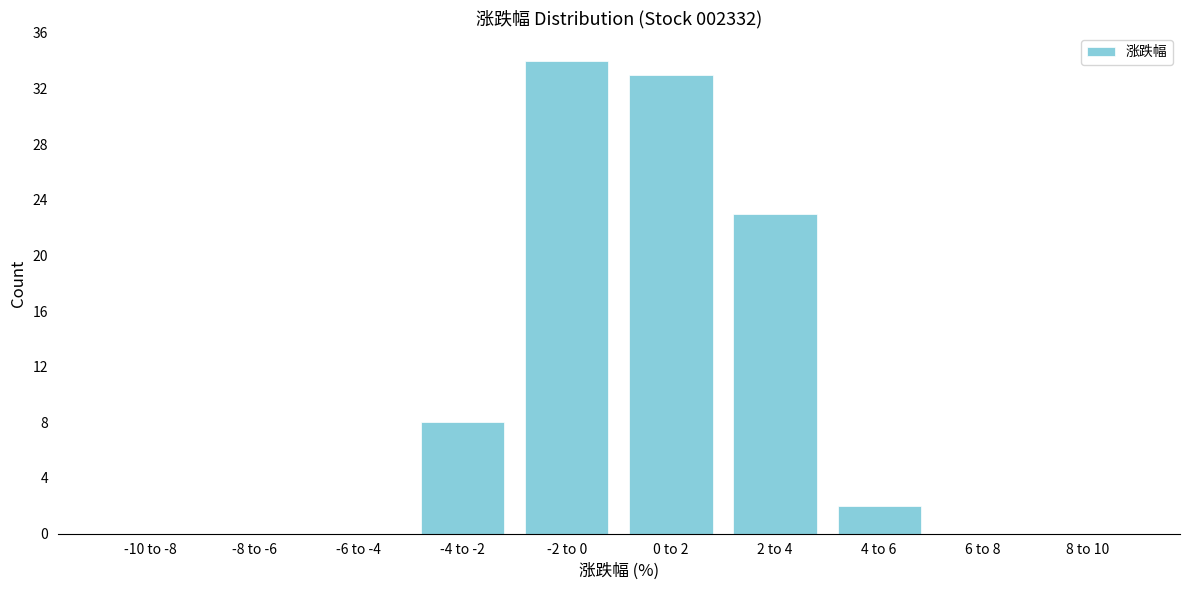

Reading right to left, list all the values displayed in this chart.

8 to 10=0	6 to 8=0	4 to 6=2	2 to 4=23	0 to 2=33	-2 to 0=34	-4 to -2=8	-6 to -4=0	-8 to -6=0	-10 to -8=0